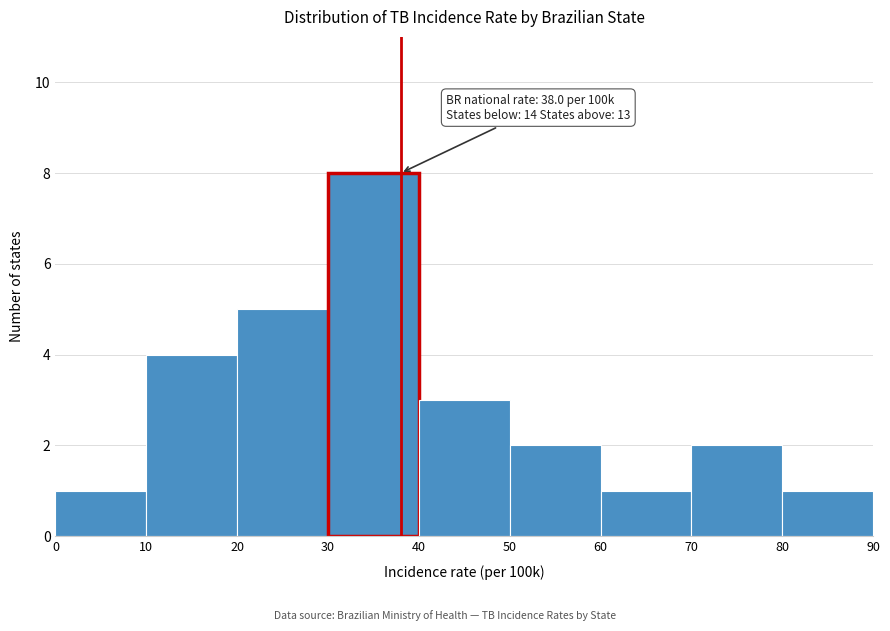

Which range on the x-axis has the tallest bar?

30 to 40